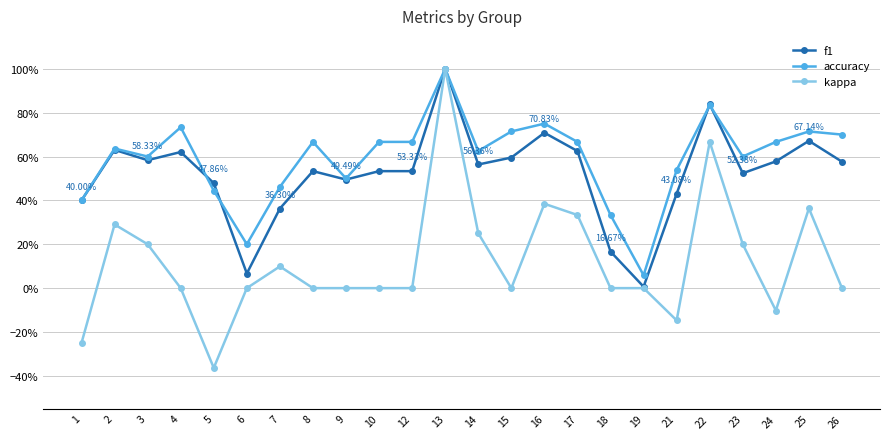

Between 24 and 23, which is larger?

24